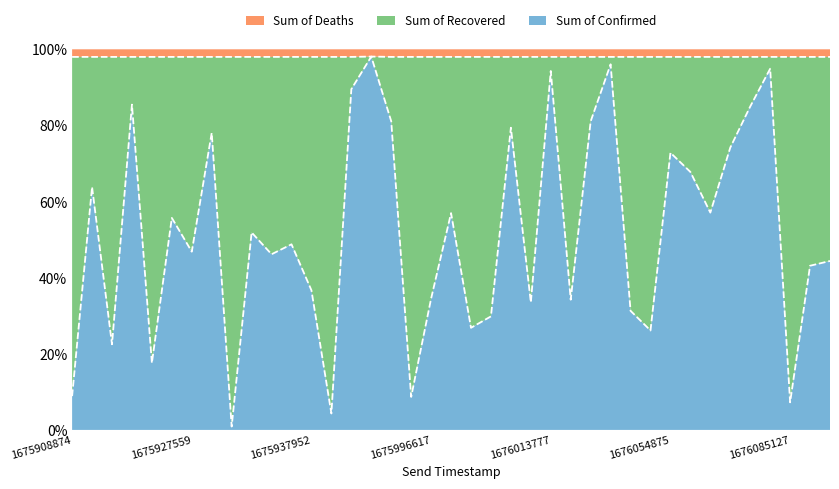

Does the chart display data point markers on the line(s)?

No